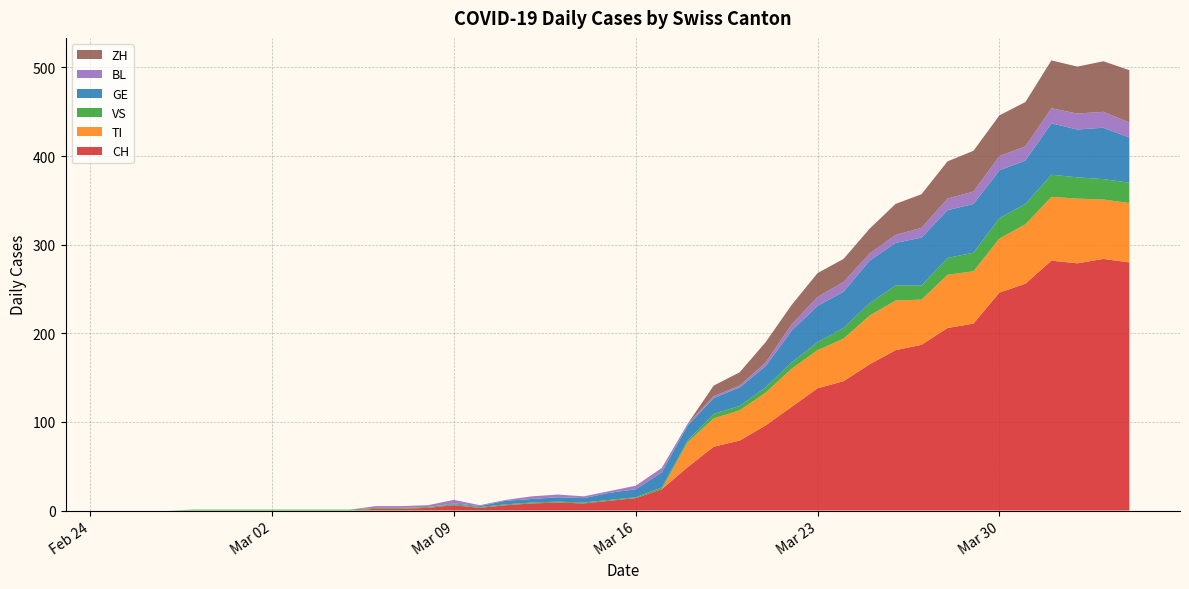

Reading left to right, extract all data points from this chart.

CH: 0	0	0	0	0	0	0	0	0	0	2	2	3	6	3	6	8	9	8	11	14	24	49	72	79	96	117	138	146	165	181	187	206	211	246	256	282	279	284	280
TI: 0	0	0	0	0	0	0	0	0	0	0	0	0	0	0	0	0	0	0	0	0	0	28	32	34	37	43	43	48	55	56	51	60	59	61	67	72	73	67	67
VS: 0	0	0	1	1	1	1	1	1	1	1	1	1	1	1	1	1	1	1	1	1	2	2	5	5	6	7	9	12	14	17	16	19	21	23	23	25	24	23	23
GE: 0	0	0	0	0	0	0	0	0	0	0	0	0	1	1	4	4	5	5	8	9	17	17	18	21	24	36	41	41	48	48	54	54	55	54	49	58	54	58	51
BL: 0	0	0	0	0	0	0	0	0	0	2	2	2	4	1	1	3	3	2	2	4	5	2	2	2	4	7	10	11	8	9	11	13	14	16	16	17	18	18	17
ZH: 0	0	0	0	0	0	0	0	0	0	0	0	0	0	0	0	0	0	0	0	0	0	0	12	15	23	22	27	26	28	35	38	42	46	46	50	54	53	57	59